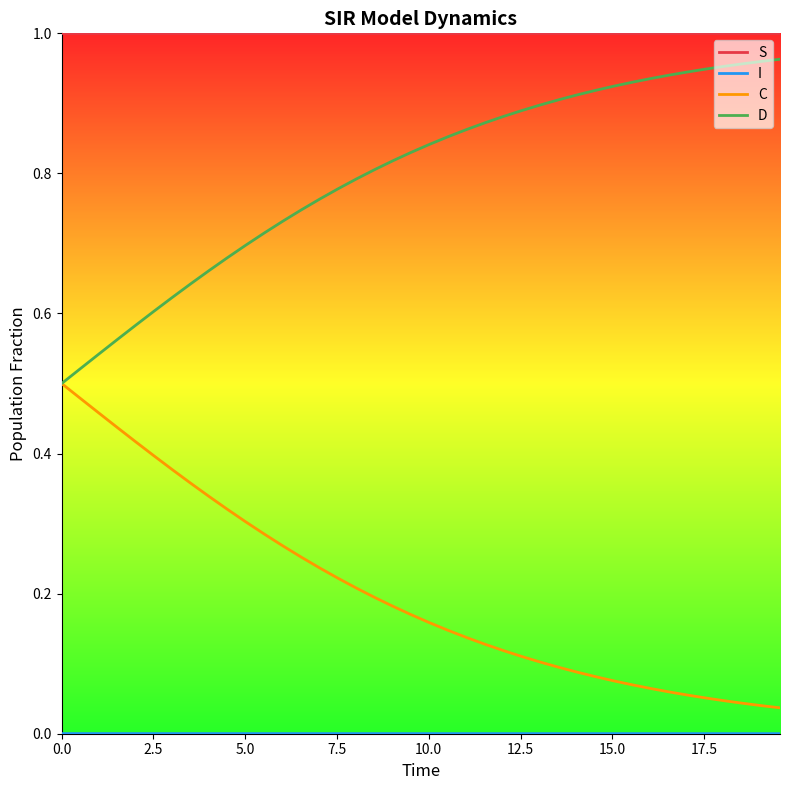

Which series has the largest total across all categories?

S